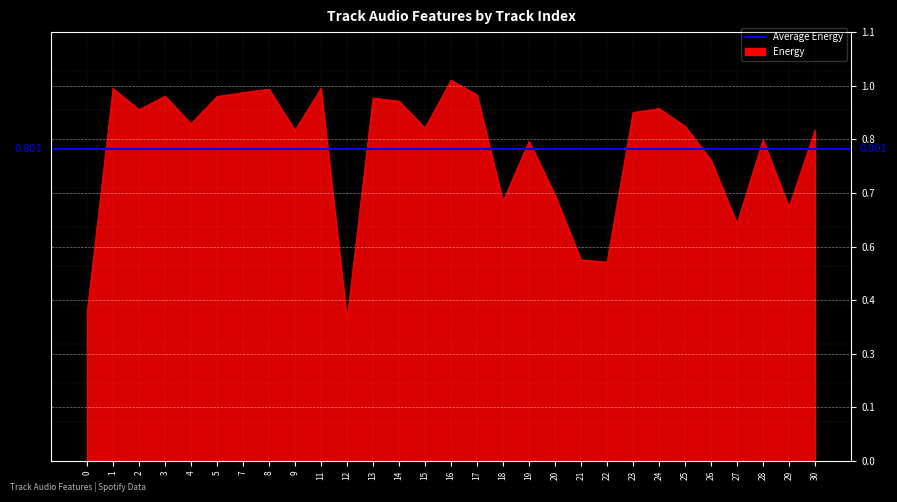

Between 25 and 7, which is larger?

7